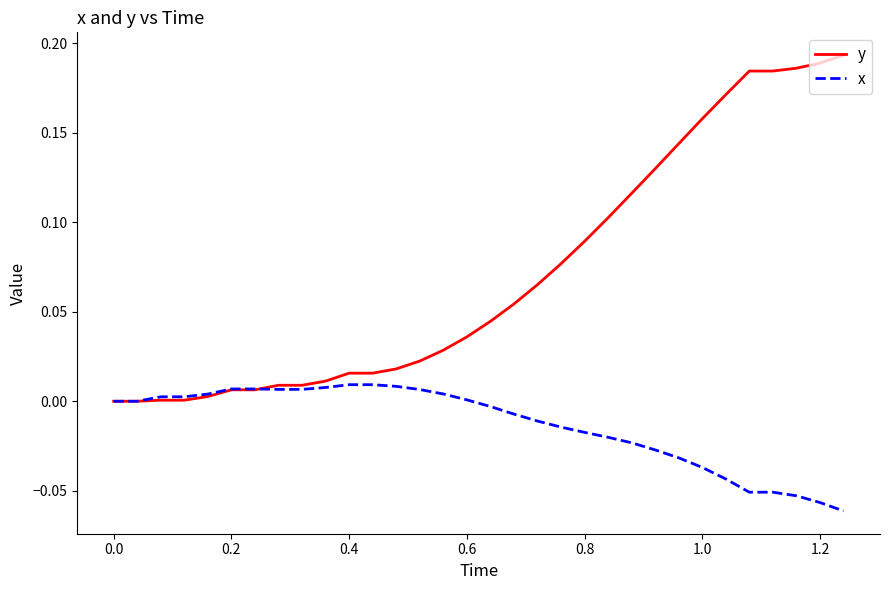

Rank the series by their maximum value, from highest to lowest.

y, x